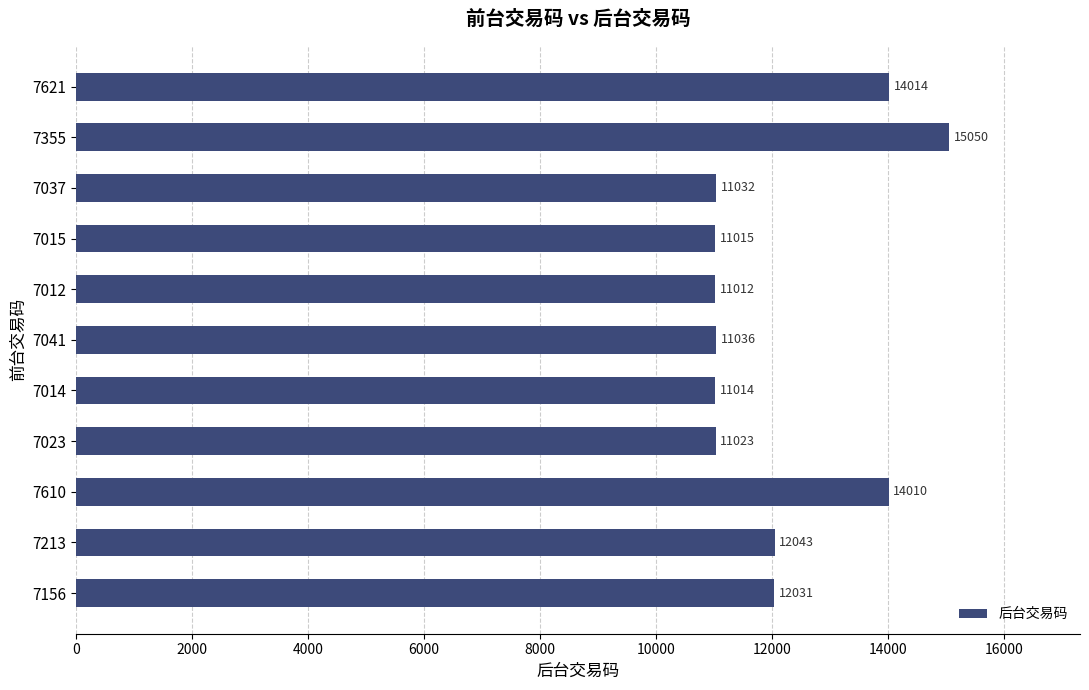

What is the label of the 6th bar from the bottom?

7041